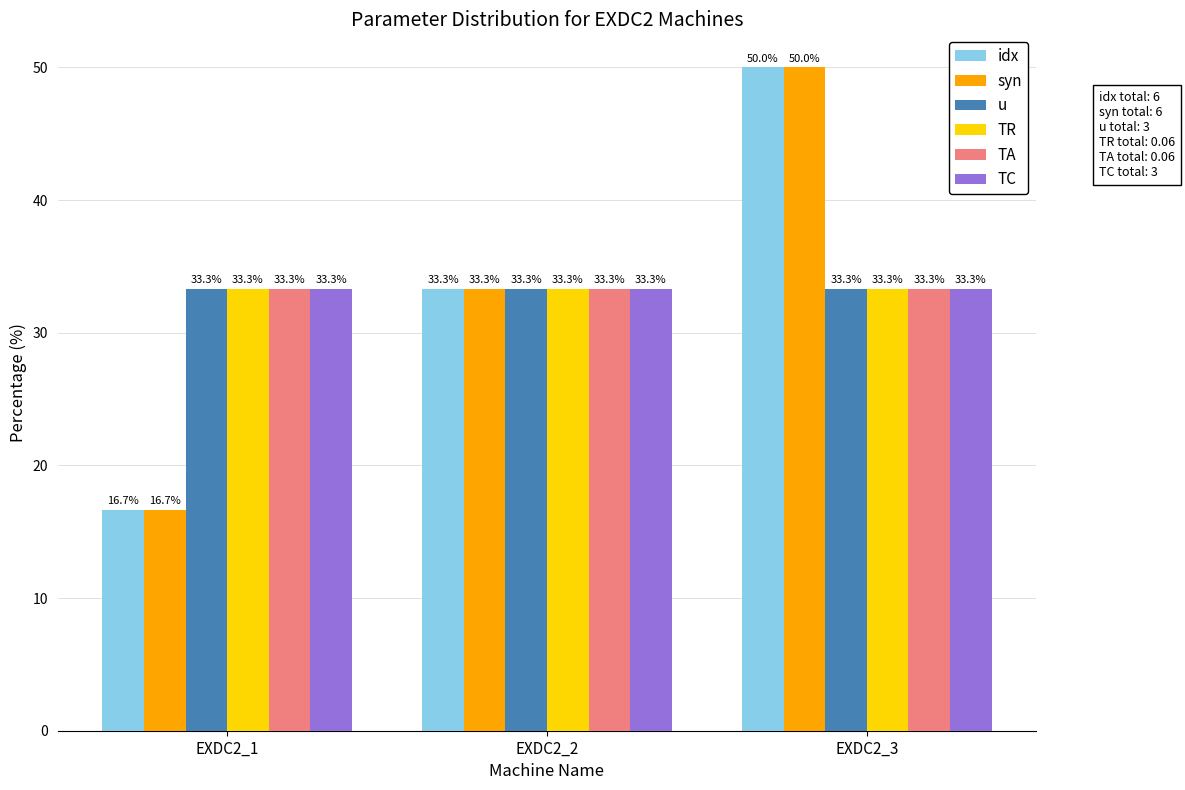

How many groups of bars are there?

3